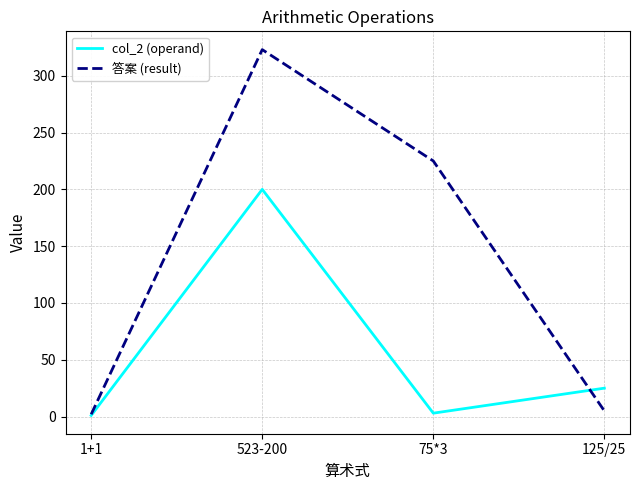

Which label corresponds to the largest value in the chart?

523-200